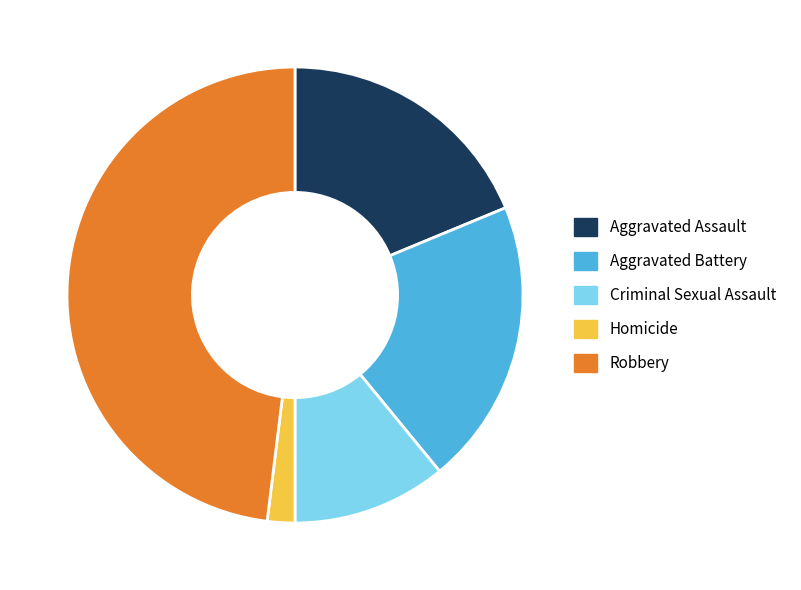

Is the sum of Homicide and Criminal Sexual Assault greater than half?

No